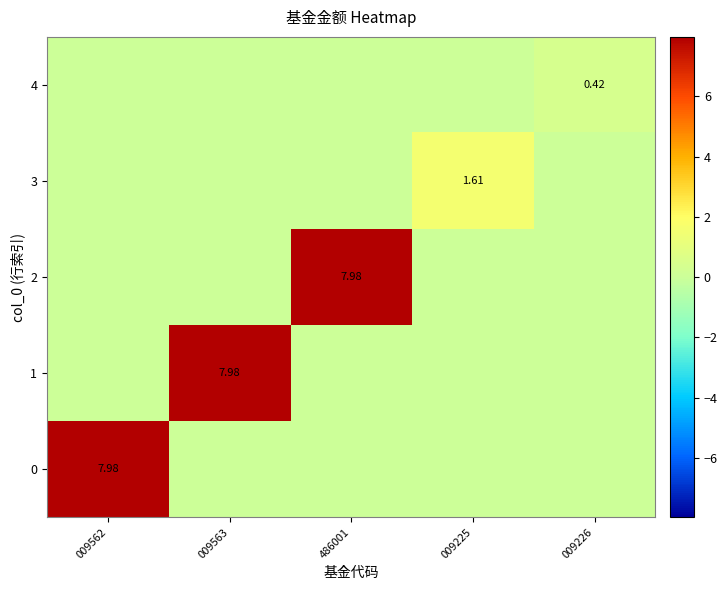

List the labels in order of 4 value, largest first.

009226, 009562, 009563, 486001, 009225